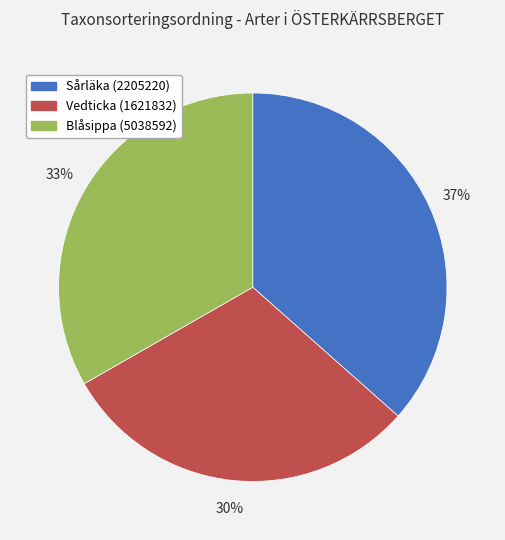

How many slices are in this pie chart?

3